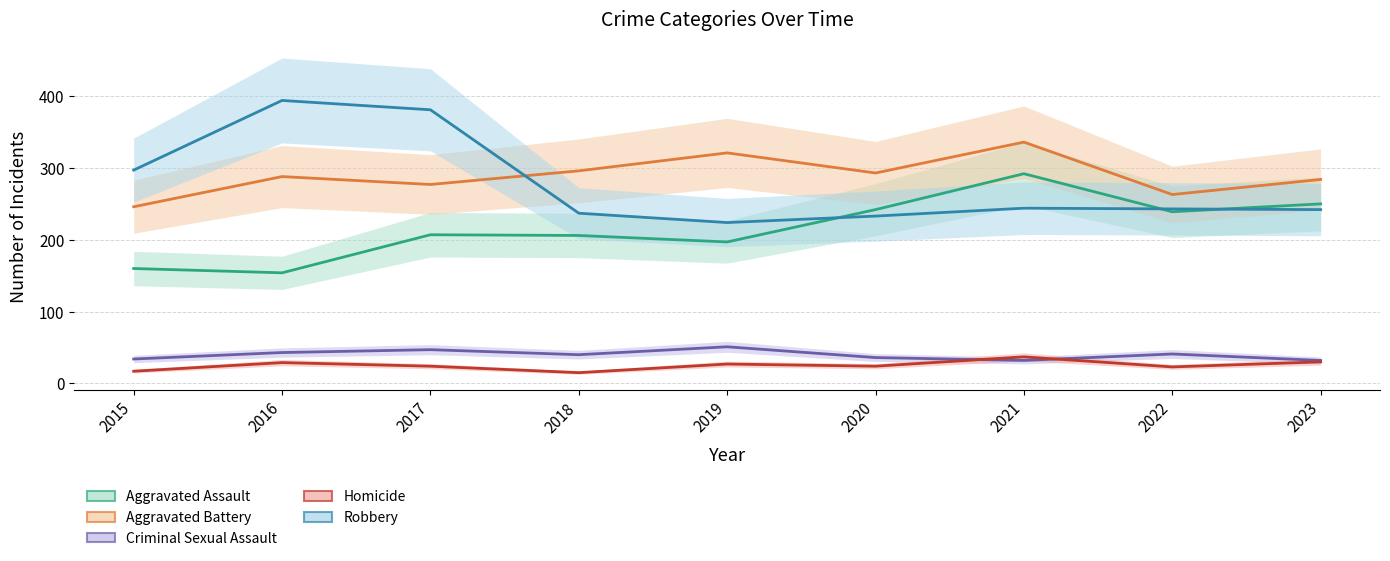

At how many categories does at least one series exceed 102?

9